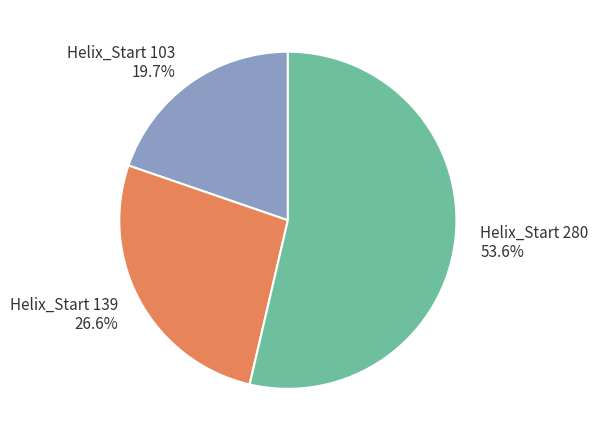

What is the smallest slice in the pie chart?

Helix_Start 103